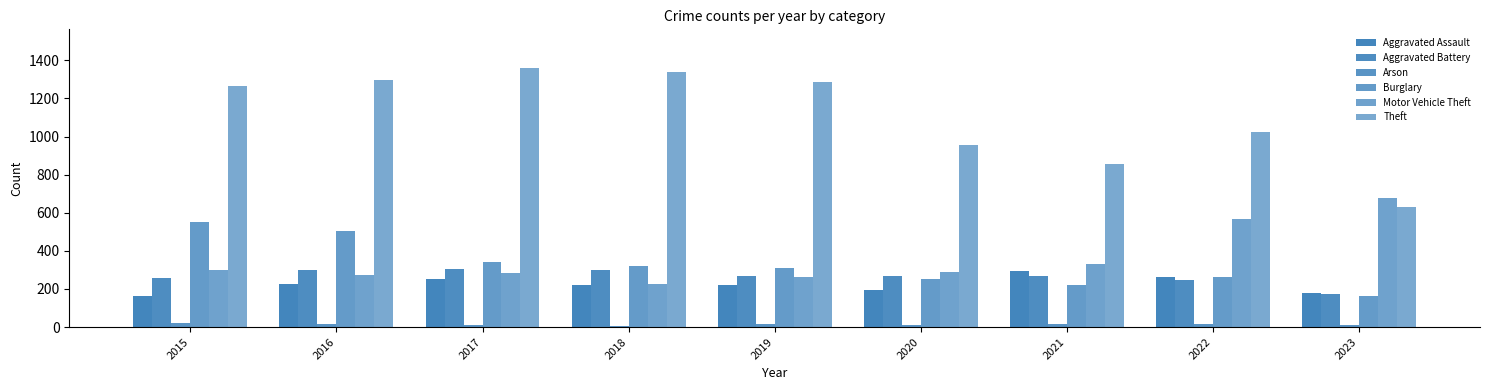

The Aggravated Assault series shows 264 at 2022. True or false?

True